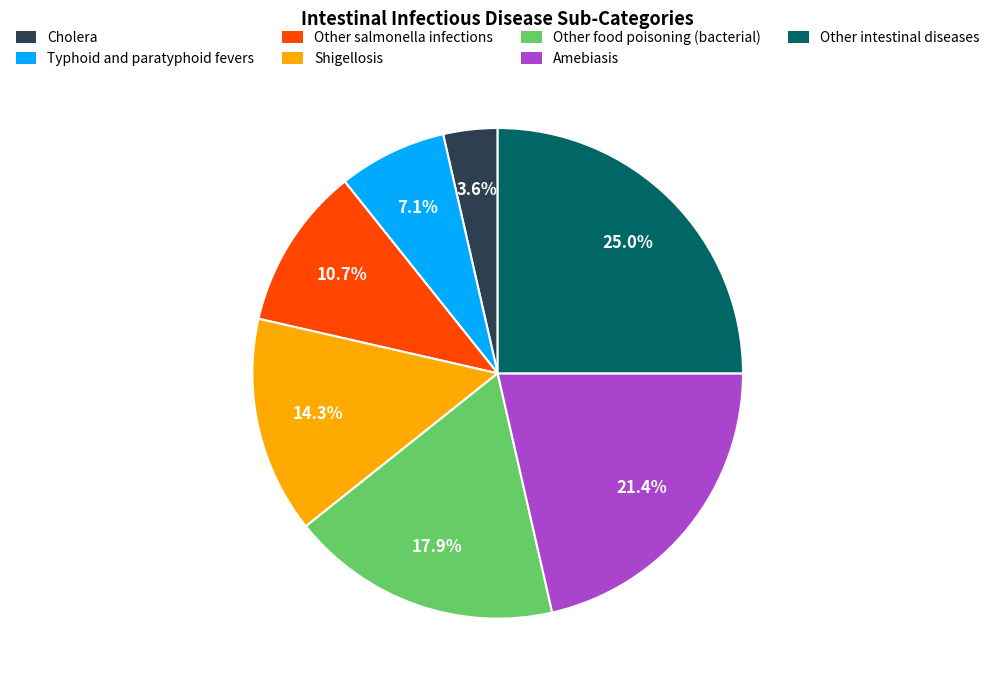

Is the sum of Other intestinal diseases and Cholera greater than half?

No